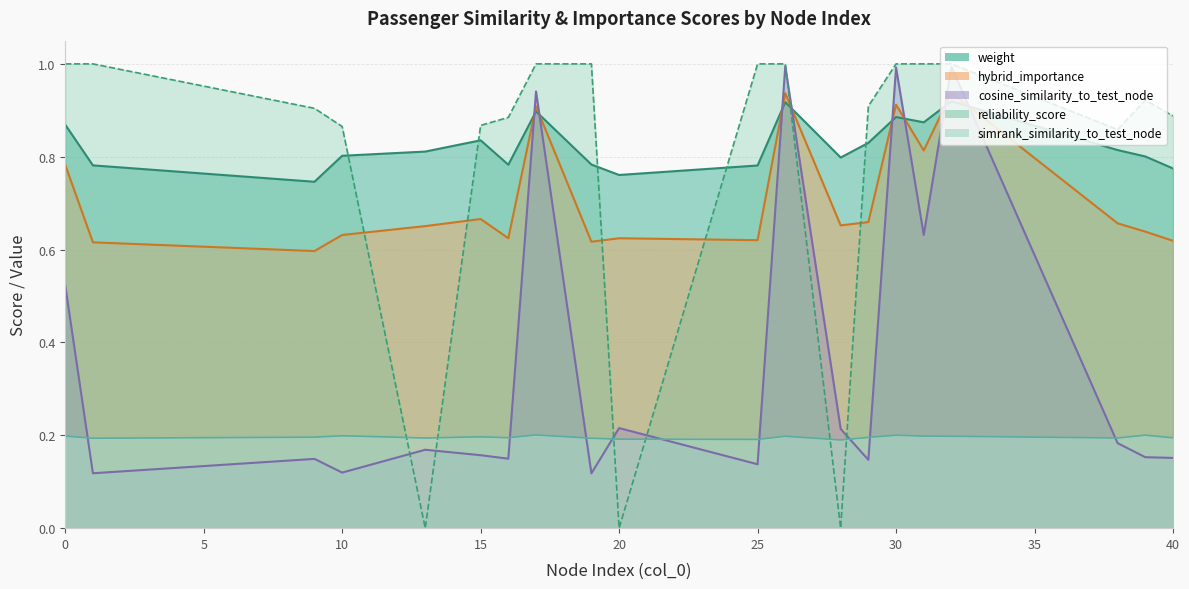

Read the cosine_similarity_to_test_node value at 1.

0.1